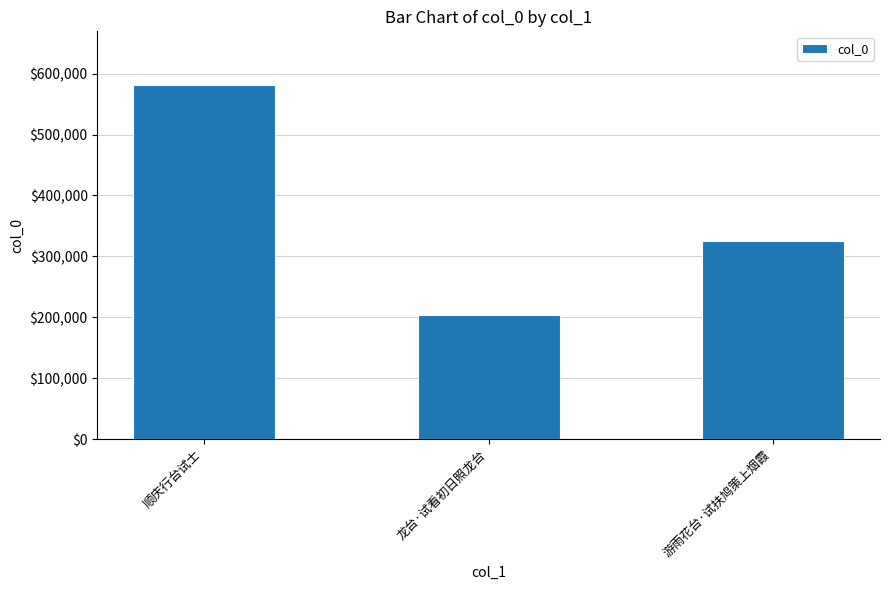

What is the change in value from 龙台·试看初日照龙台 to 游雨花台·试扶鸠策上烟霞?

+121564